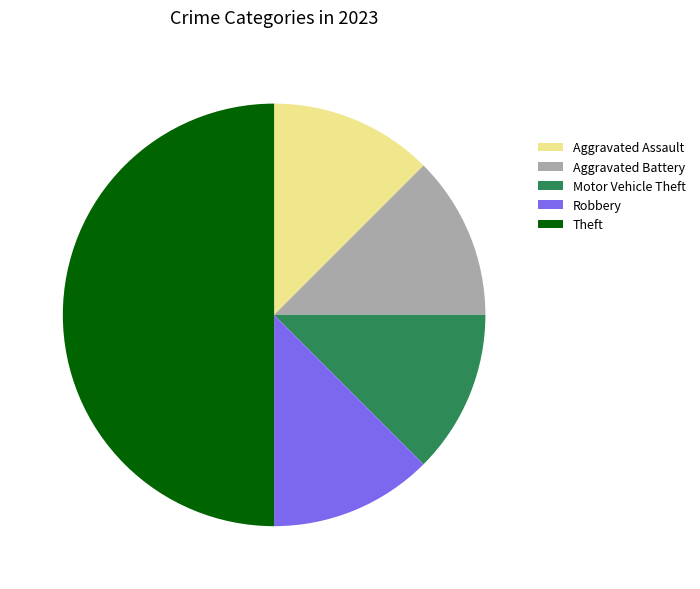

Which has a higher value, Theft or Aggravated Assault?

Theft